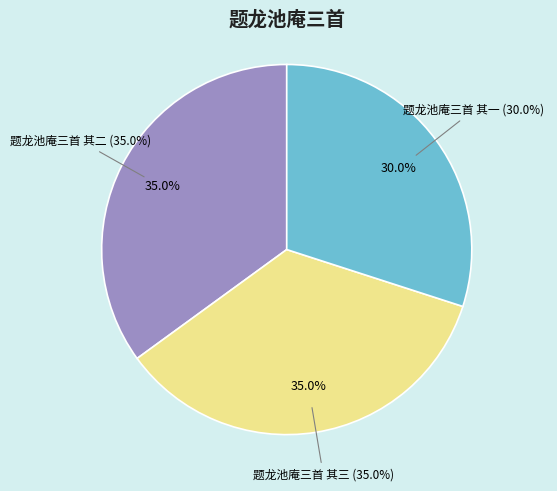

Do 题龙池庵三首 其一 and 题龙池庵三首 其二 together represent more than half of the pie?

Yes